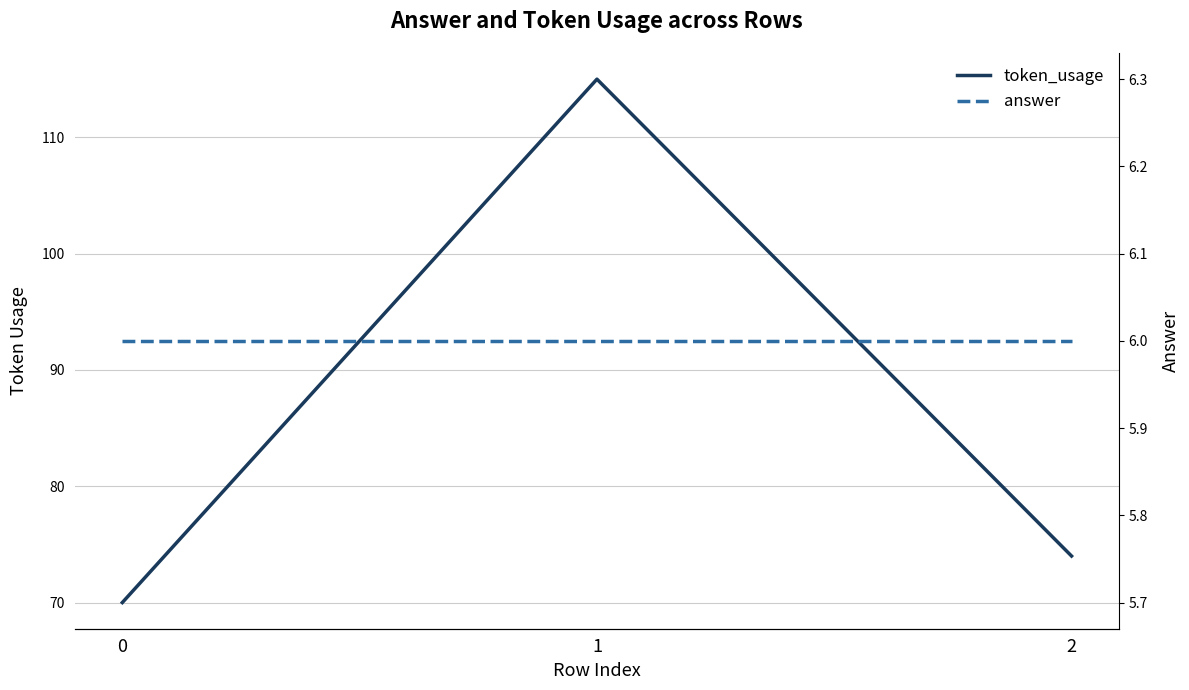

Does the chart display data point markers on the line(s)?

No